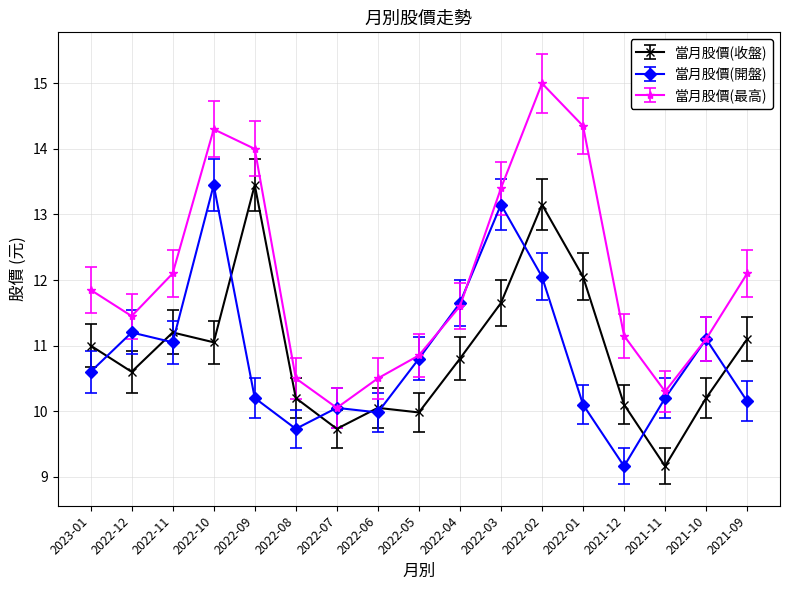

What are all the series names shown in the legend?

當月股價(收盤), 當月股價(開盤), 當月股價(最高)